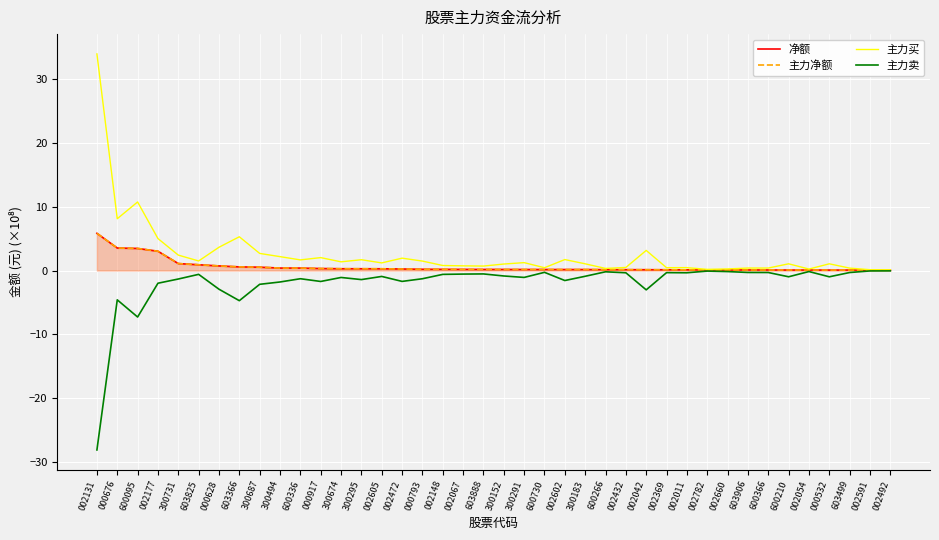

What is the difference between the maximum and second lowest values in the 主力卖 series?

7.2